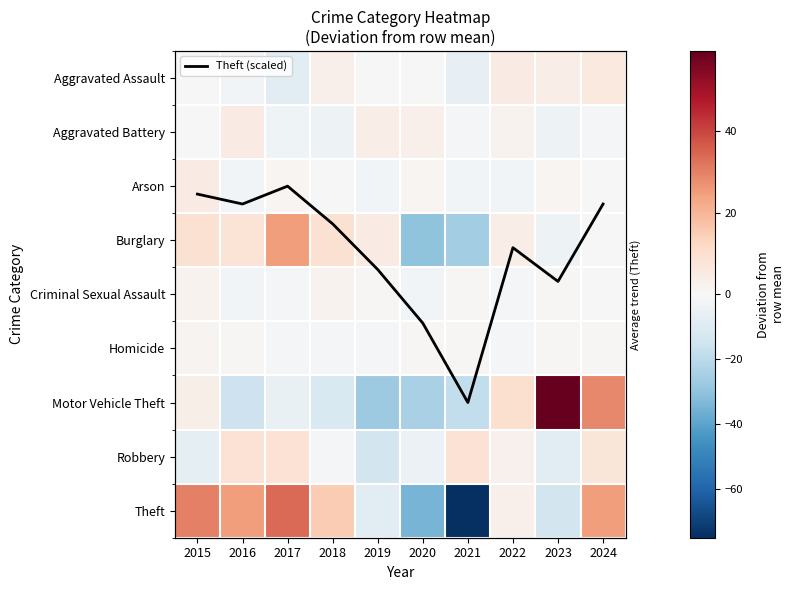

What is the minimum value for Burglary?

-30.0